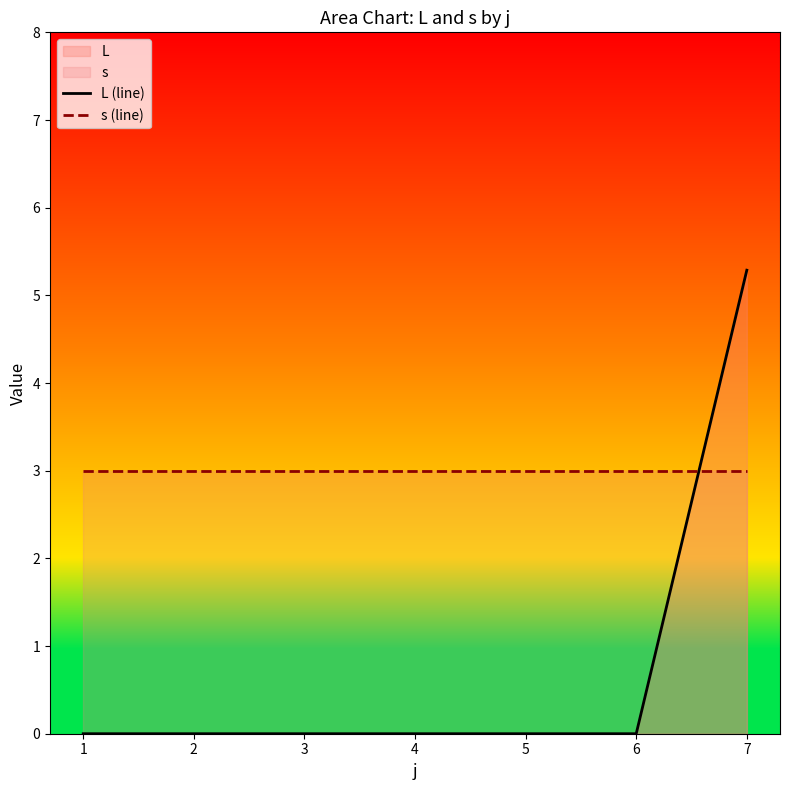

List the labels in order of L (line) value, largest first.

7, 1, 2, 3, 4, 5, 6